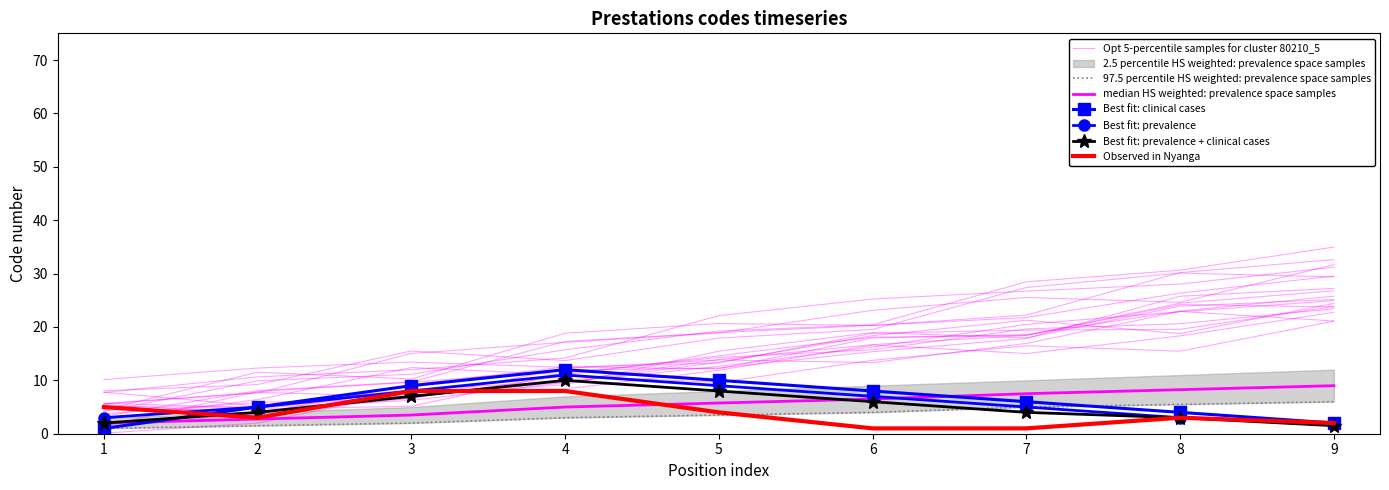

At 1, list the series in order from largest to smallest.

Level 1 codes (37-45), Level 1 codes (19-27), Level 1 codes (28-36), Level 1 codes (first 9), Level 1 codes (10-18)